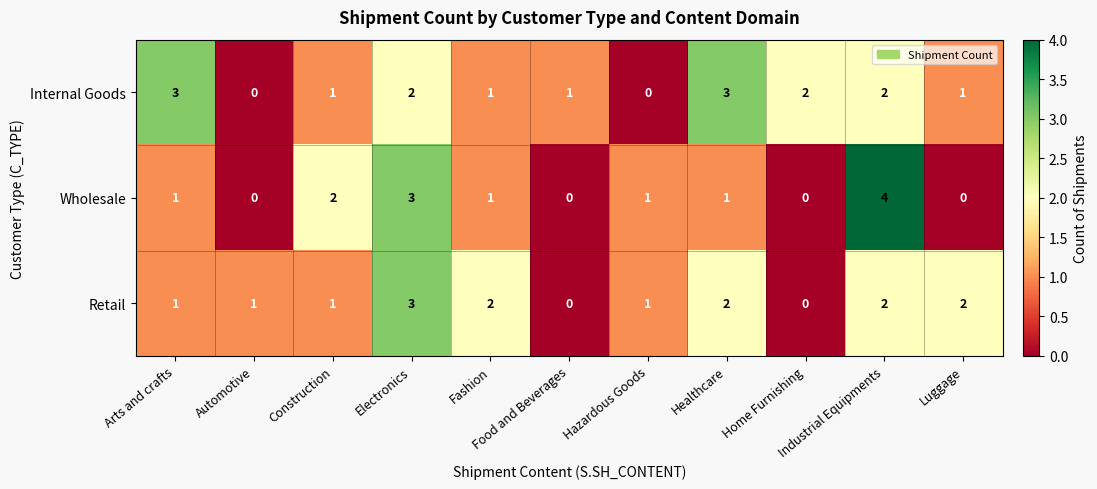

What is the greatest value displayed?

4